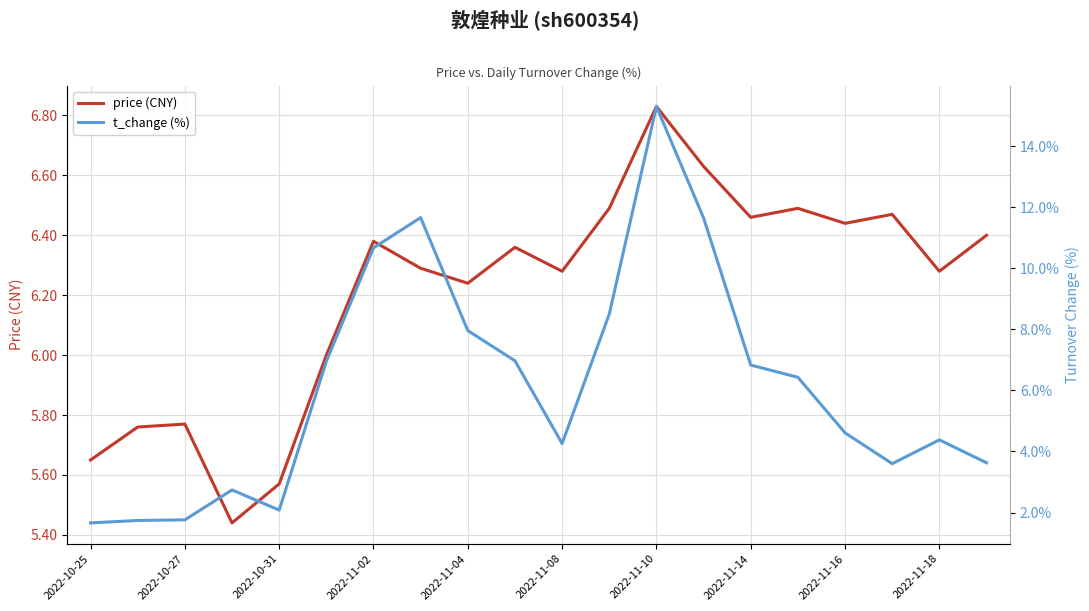

Which series ends up on top after the final intersection of t_change (%) and price (CNY)?

price (CNY)